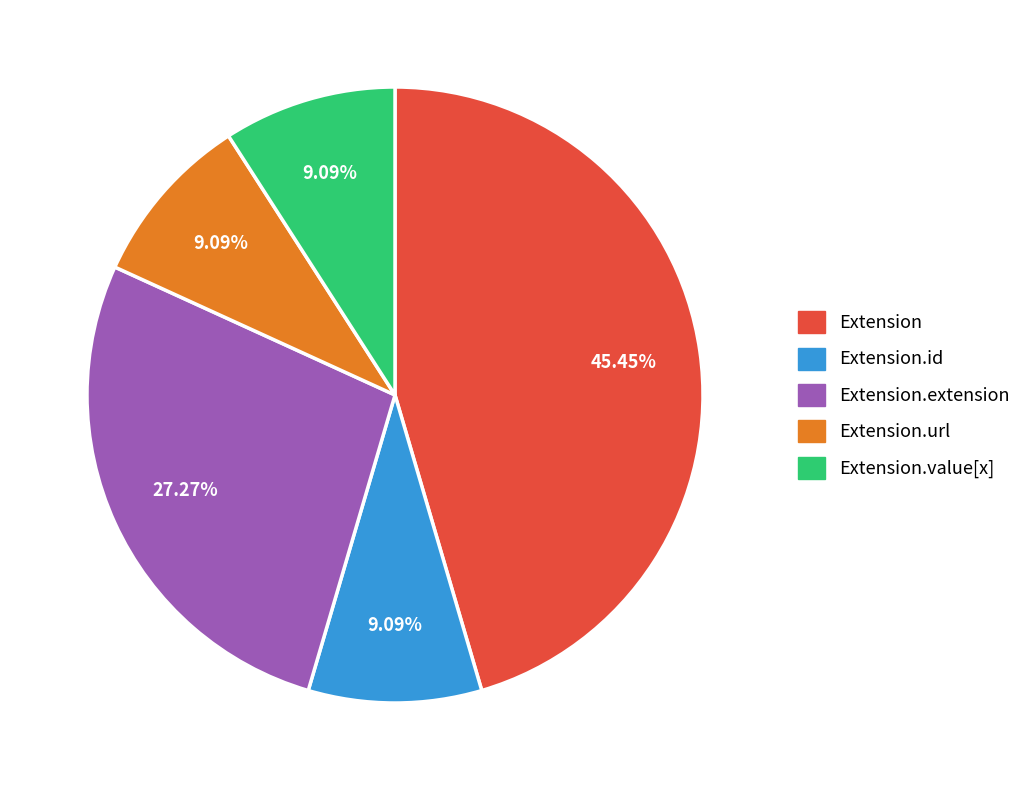

Approximately how many times larger is the value at Extension compared to Extension.value[x]?

5.0